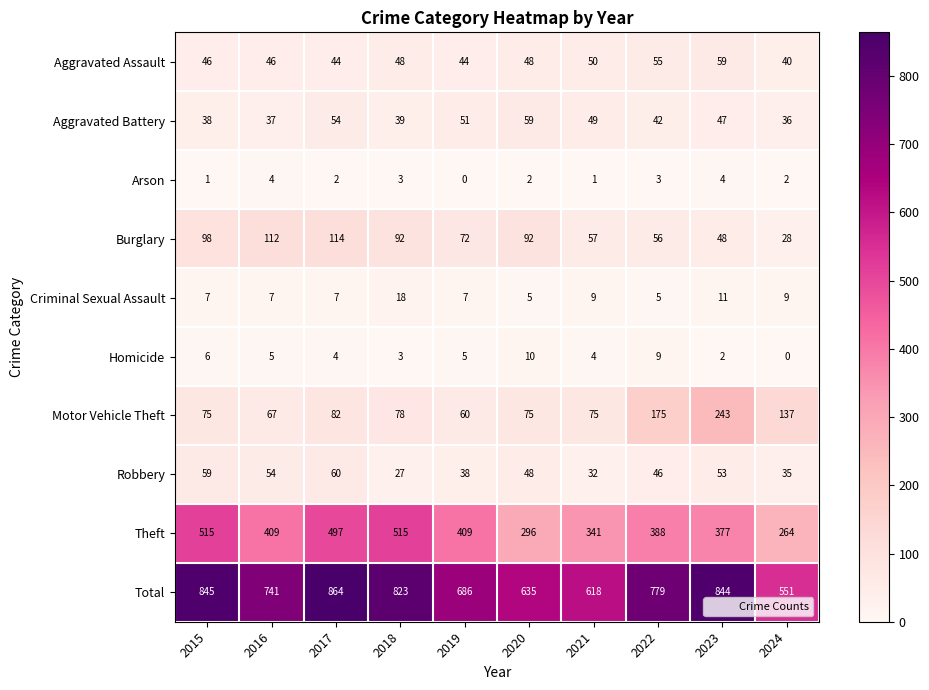

Between 2020 and 2021, which series saw the biggest shift?

Theft